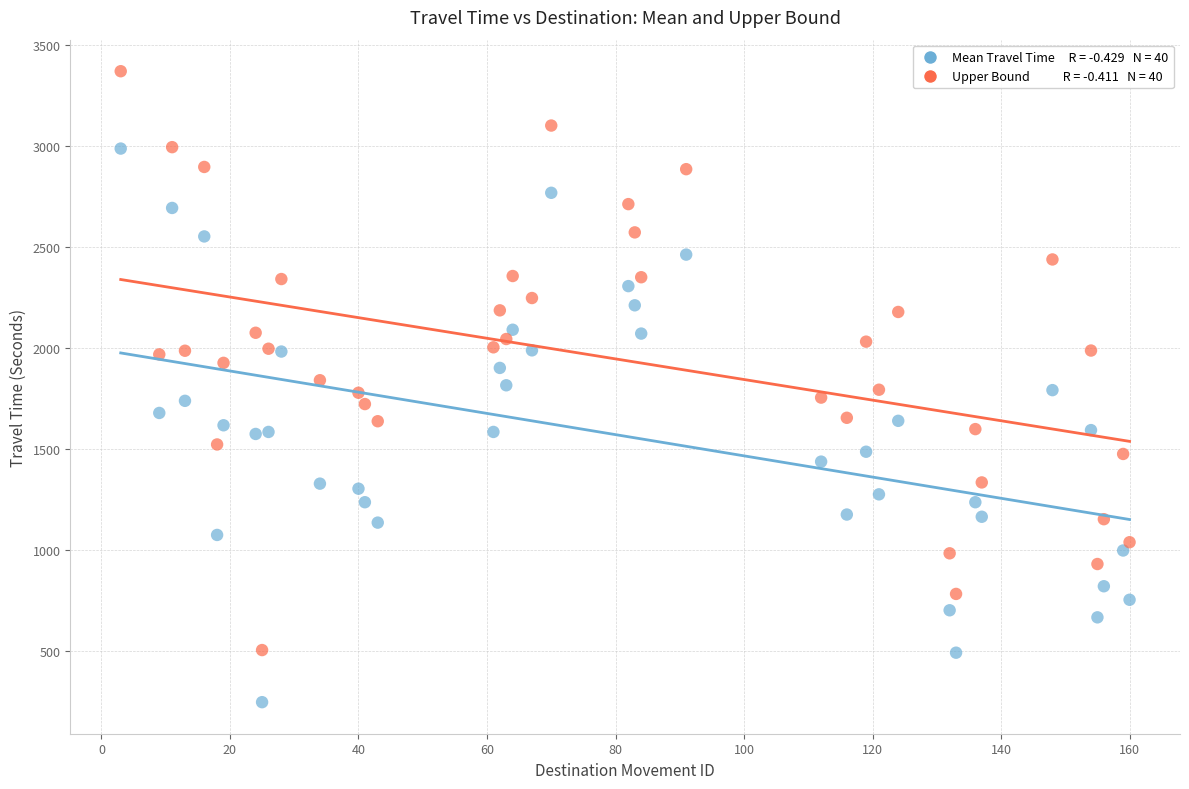

Across all data points, what is the range of Y values (max minus min)?

3124